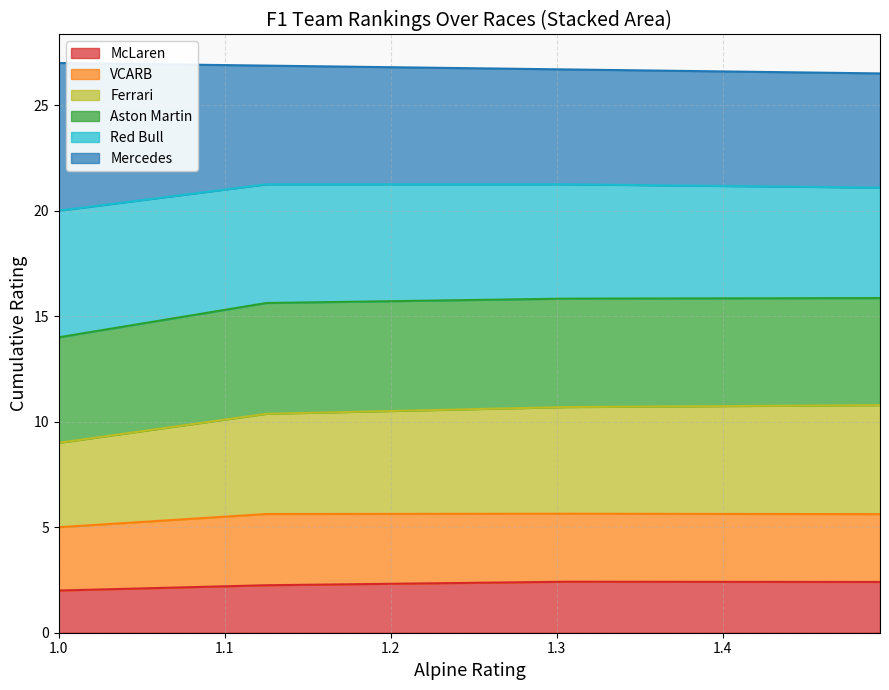

What is the highest value of the McLaren series?

2.4